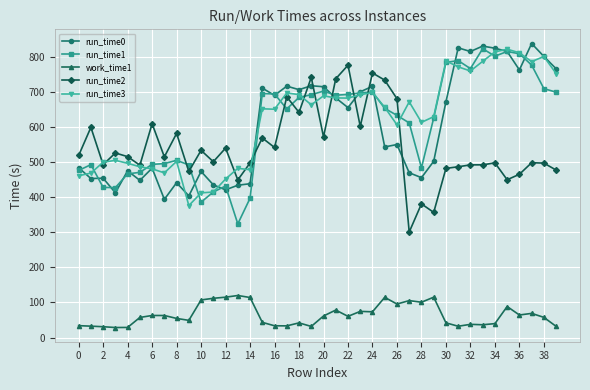

How many series are shown in this chart?

5